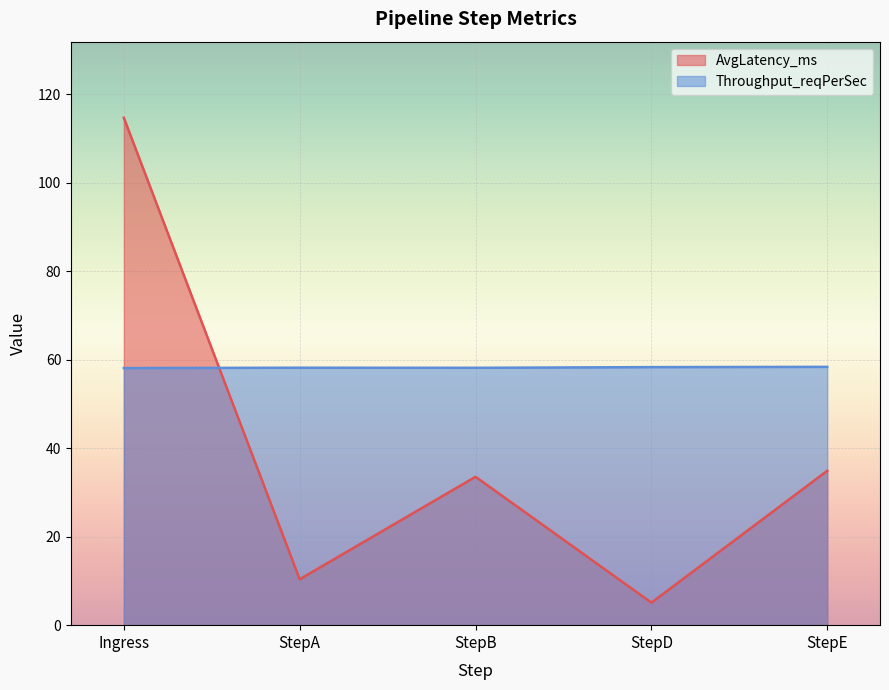

What is the greatest value displayed?

114.7